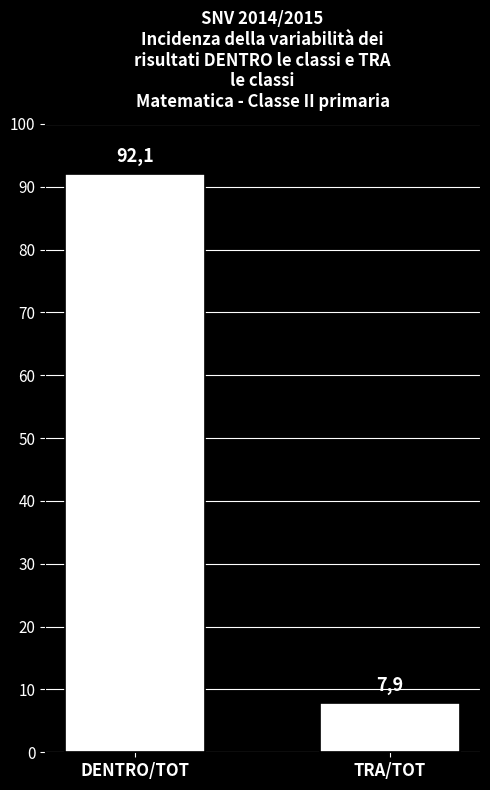

How many bars are there in total?

2